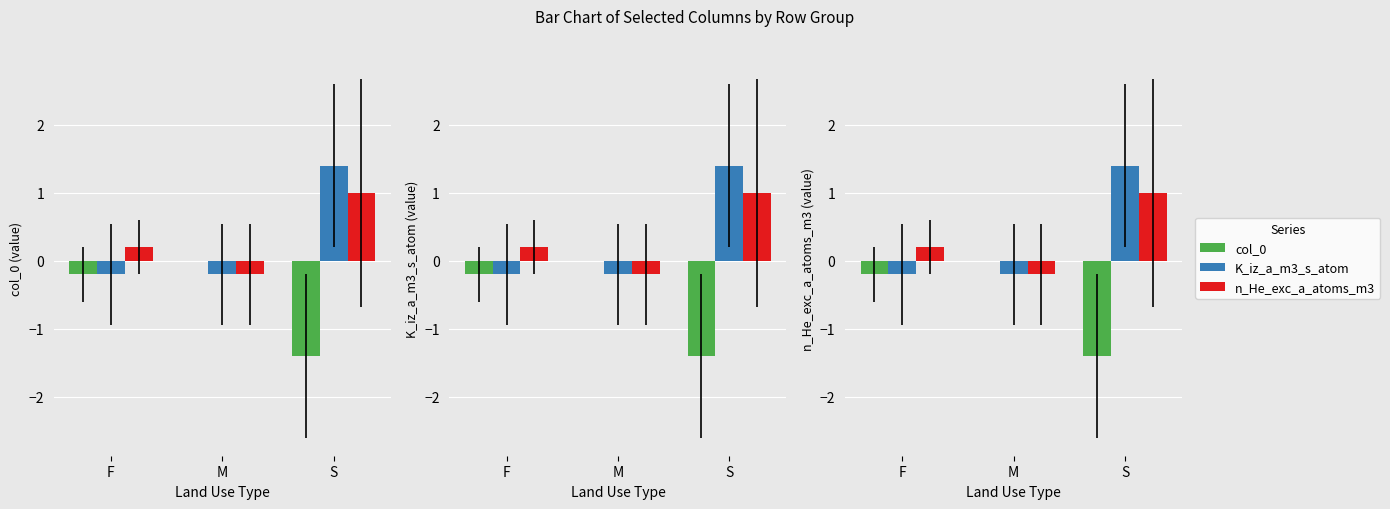

What is the smallest value displayed?

-1.4